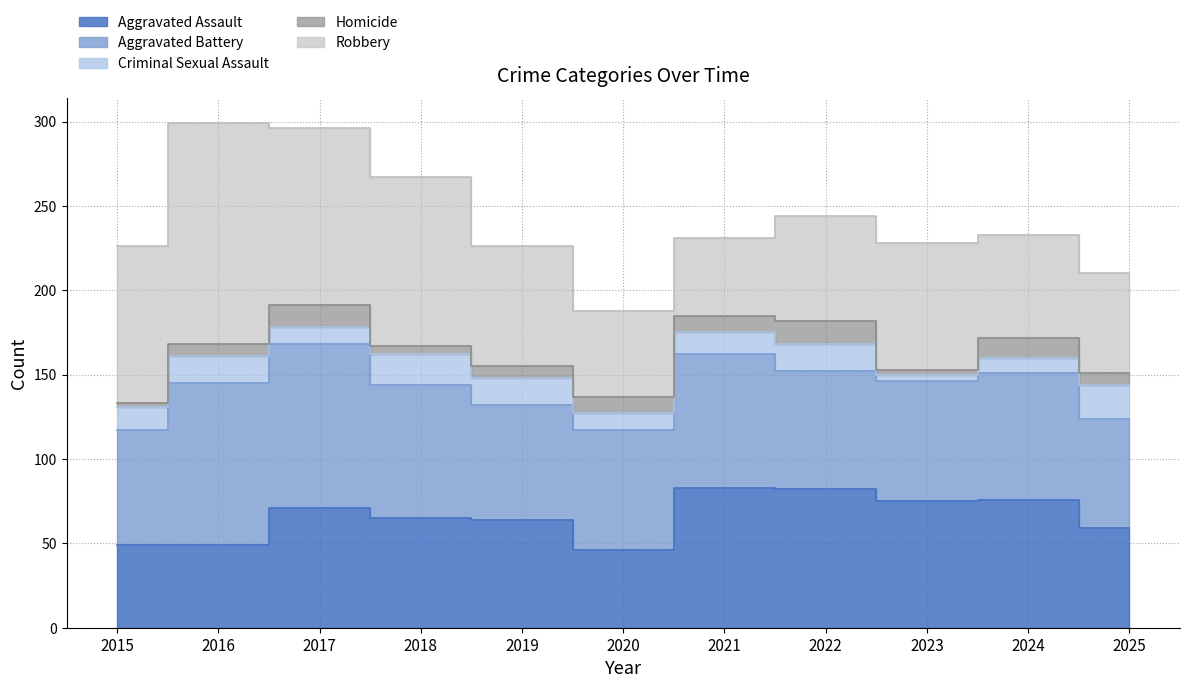

What is the spread (max minus min) of values at 2022?

68